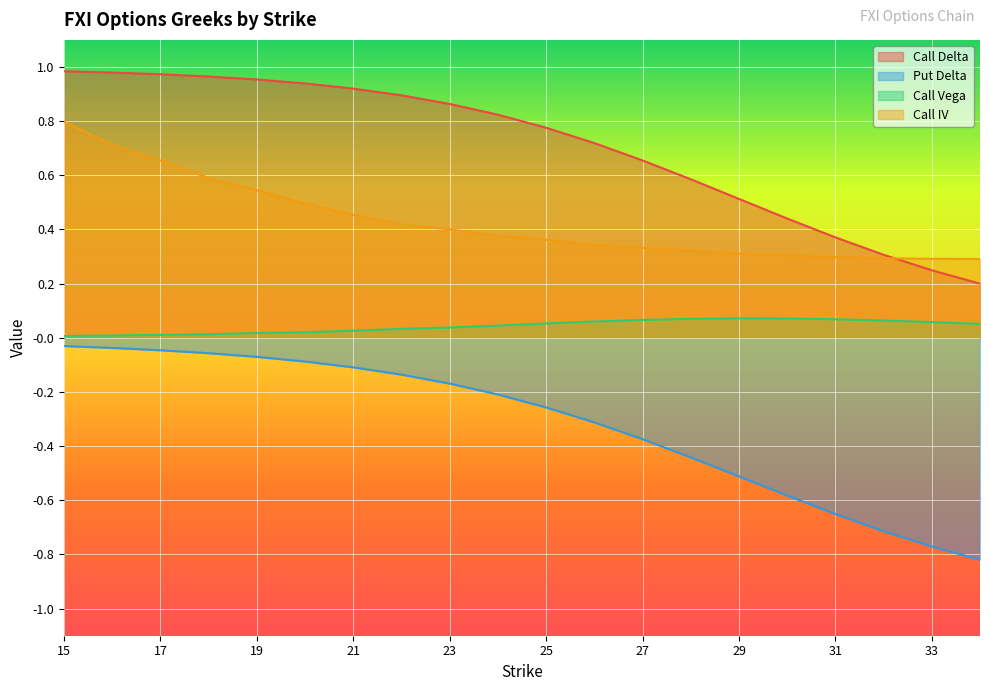

Does the chart display data point markers on the line(s)?

No